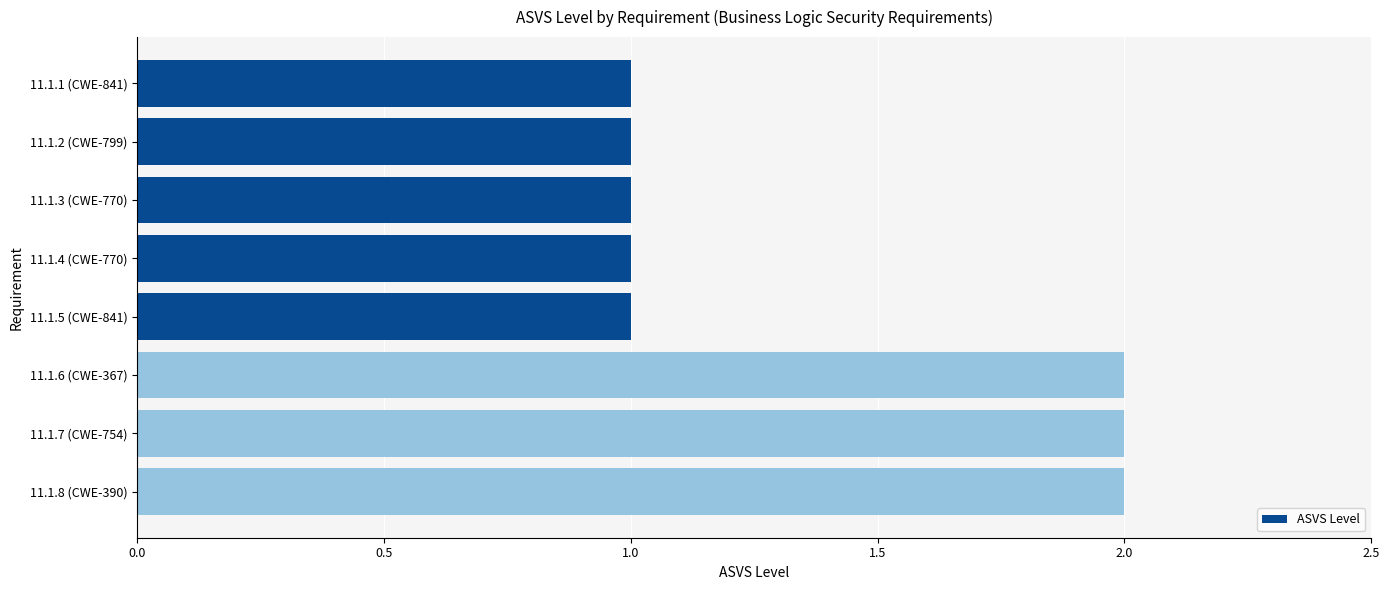

What is the ratio of the value at 11.1.6 (CWE-367) to the value at 11.1.8 (CWE-390)?

1.0